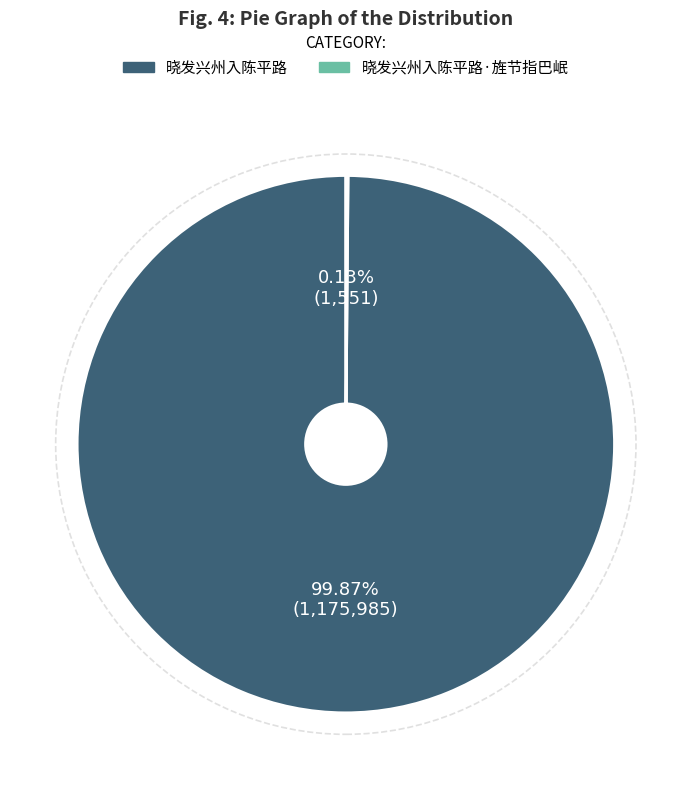

What is the largest slice in the pie chart?

晓发兴州入陈平路